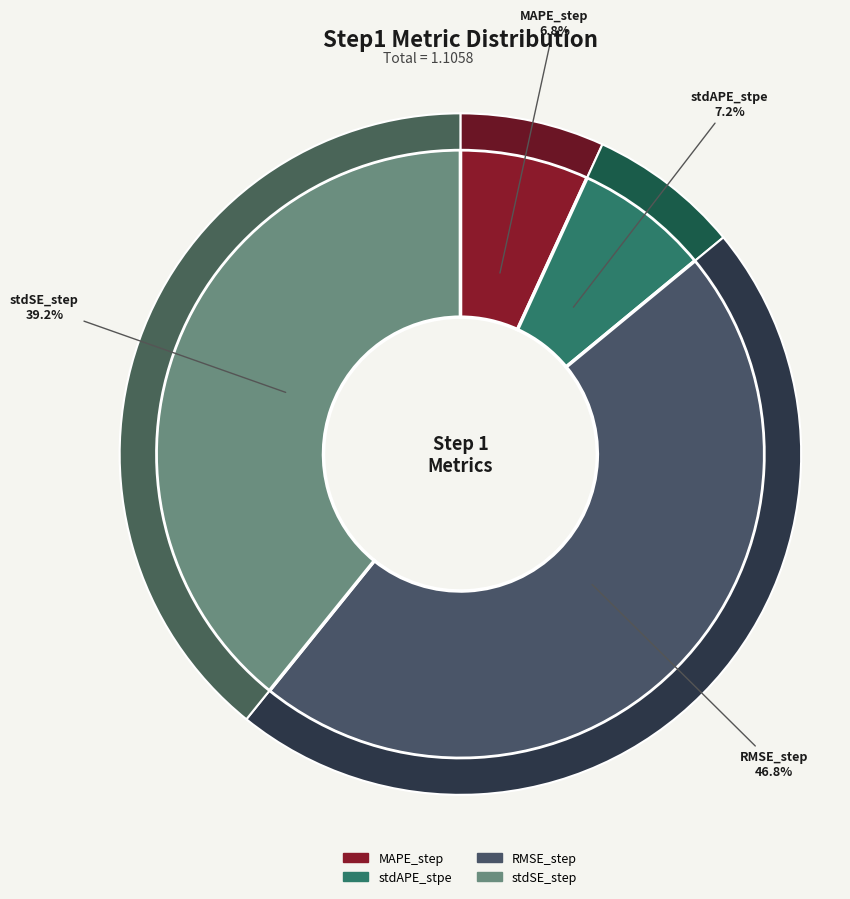

What percentage is the stdSE_step slice, to the nearest percent?

39%